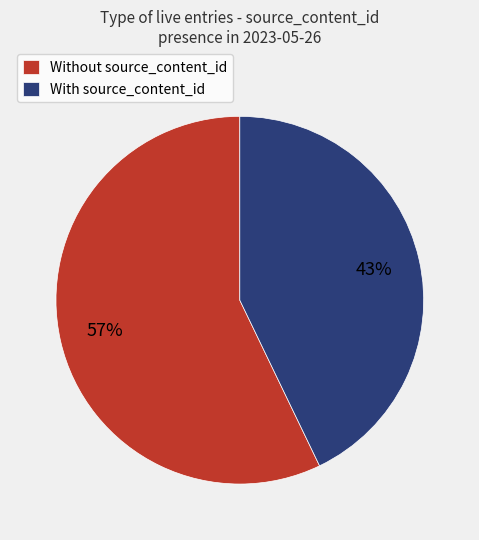

Is there any slice that represents more than half of the pie?

Yes